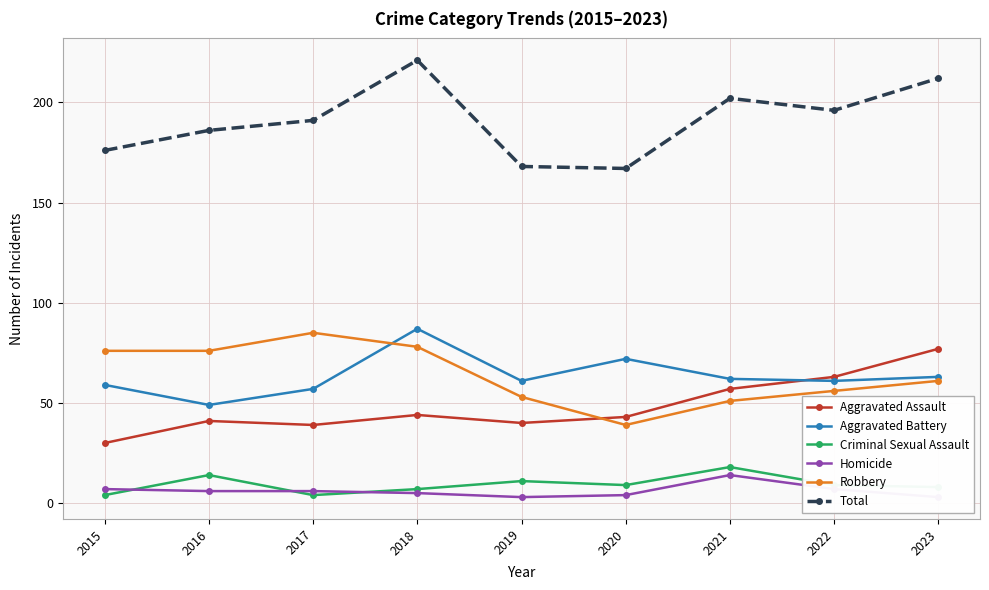

Does the chart display data point markers on the line(s)?

Yes